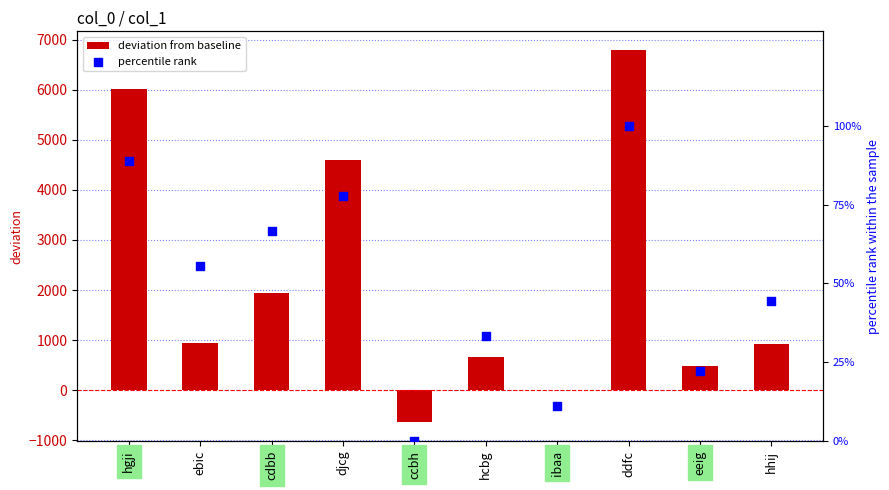

What is the total value across all series at ddfc?

6900.0